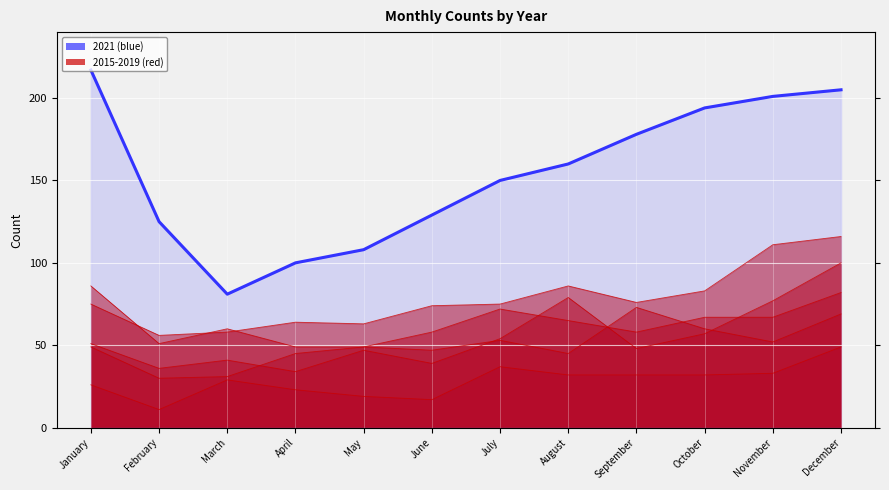

Where does the data first go above 160?

January